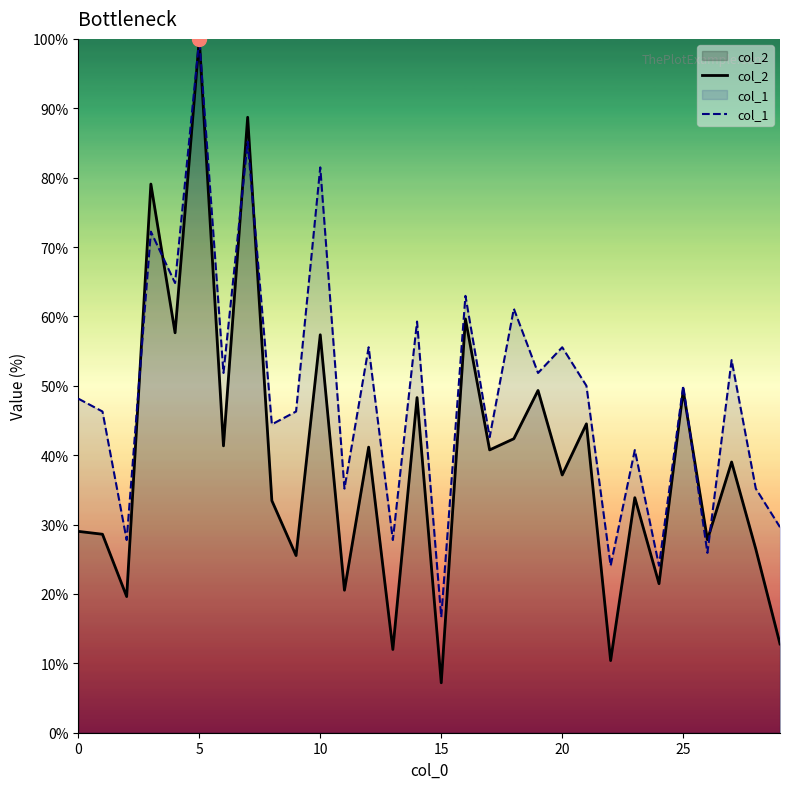

What is the difference between the maximum and minimum values in the col_2 series?

92.8